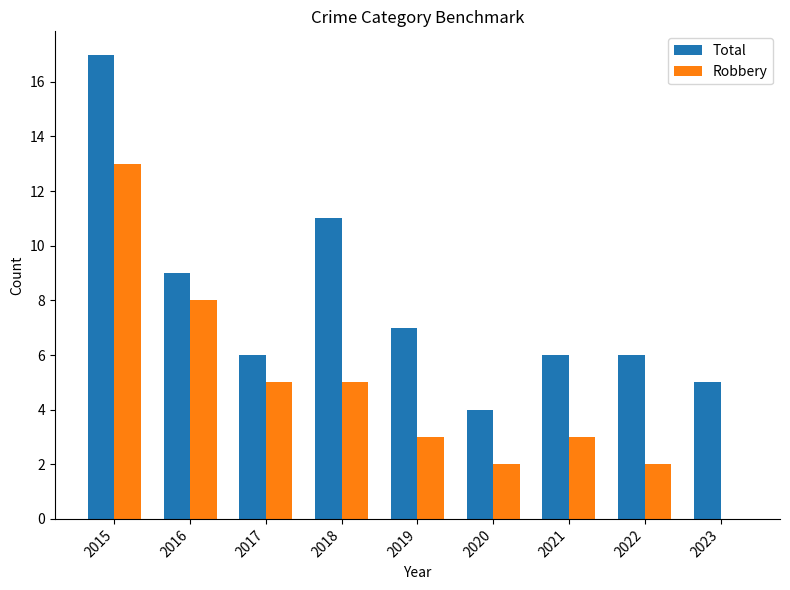

What are all the series names shown in the legend?

Total, Robbery